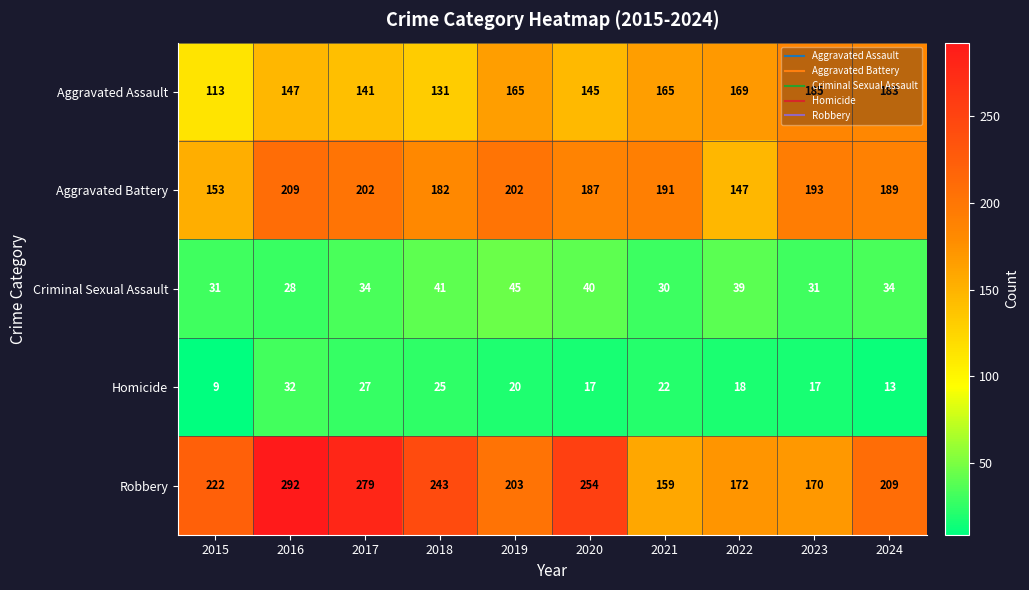

True or false: Robbery has a value of 87 at 2018.

False